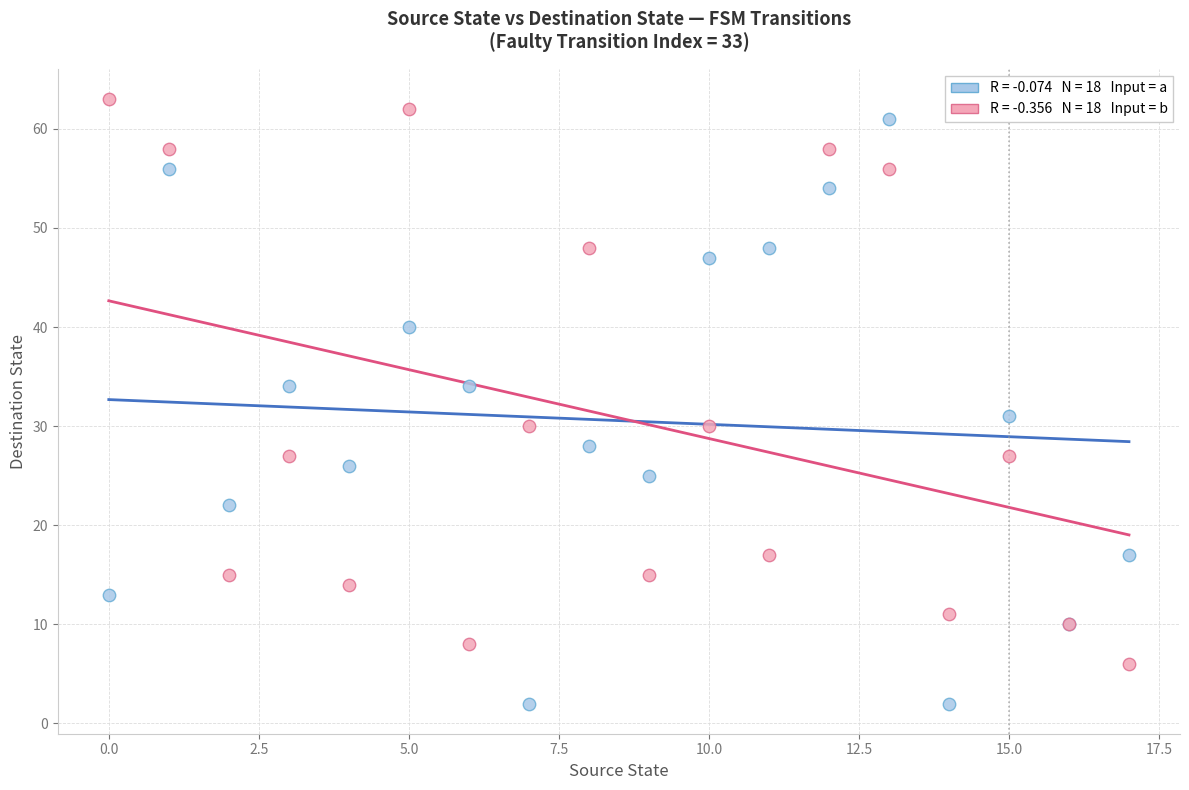

Across all series, what Y value is closest to 32?

31